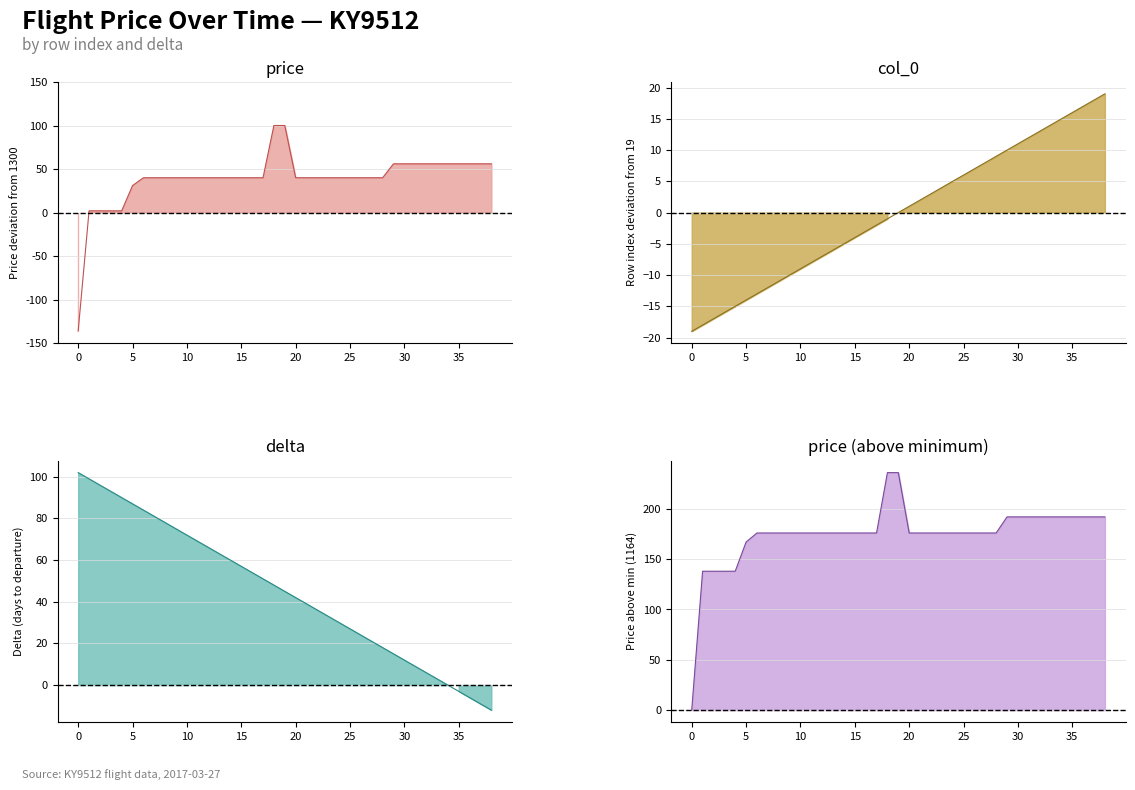

True or false: price has more than 0 points higher than both neighbors.

False